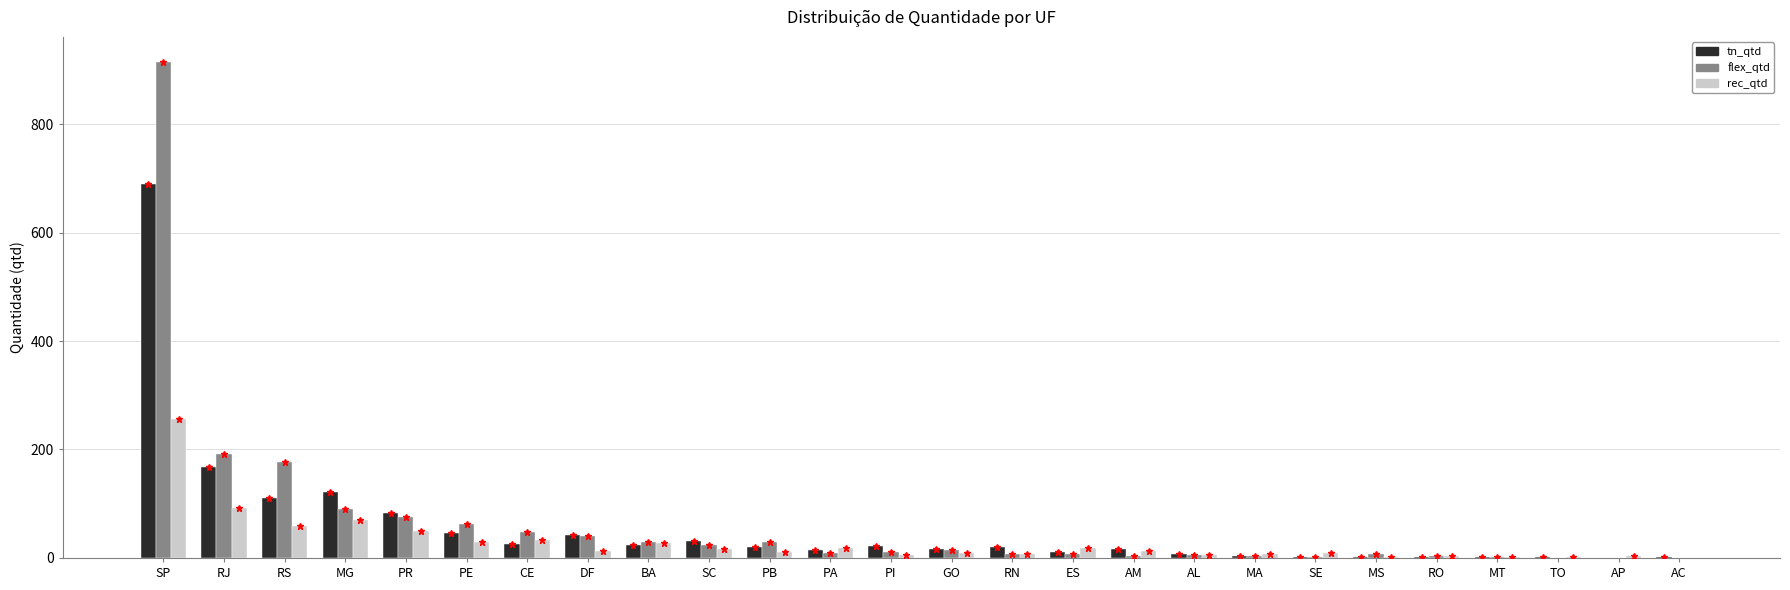

What is the sum of all tn_qtd values?

1479